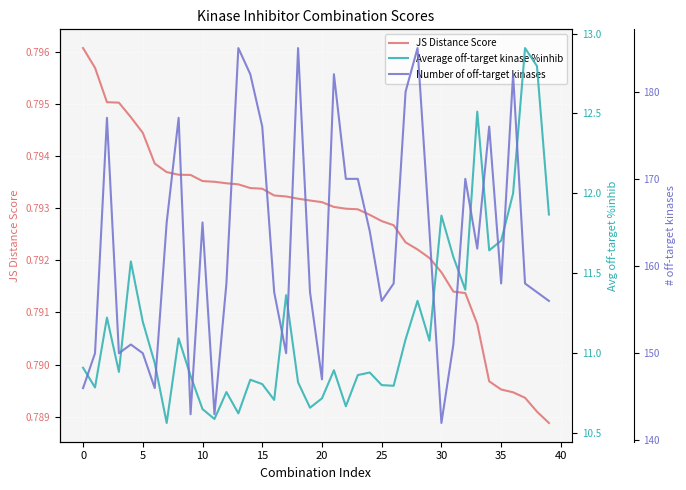

What is the label of the 28th point from the right?

12